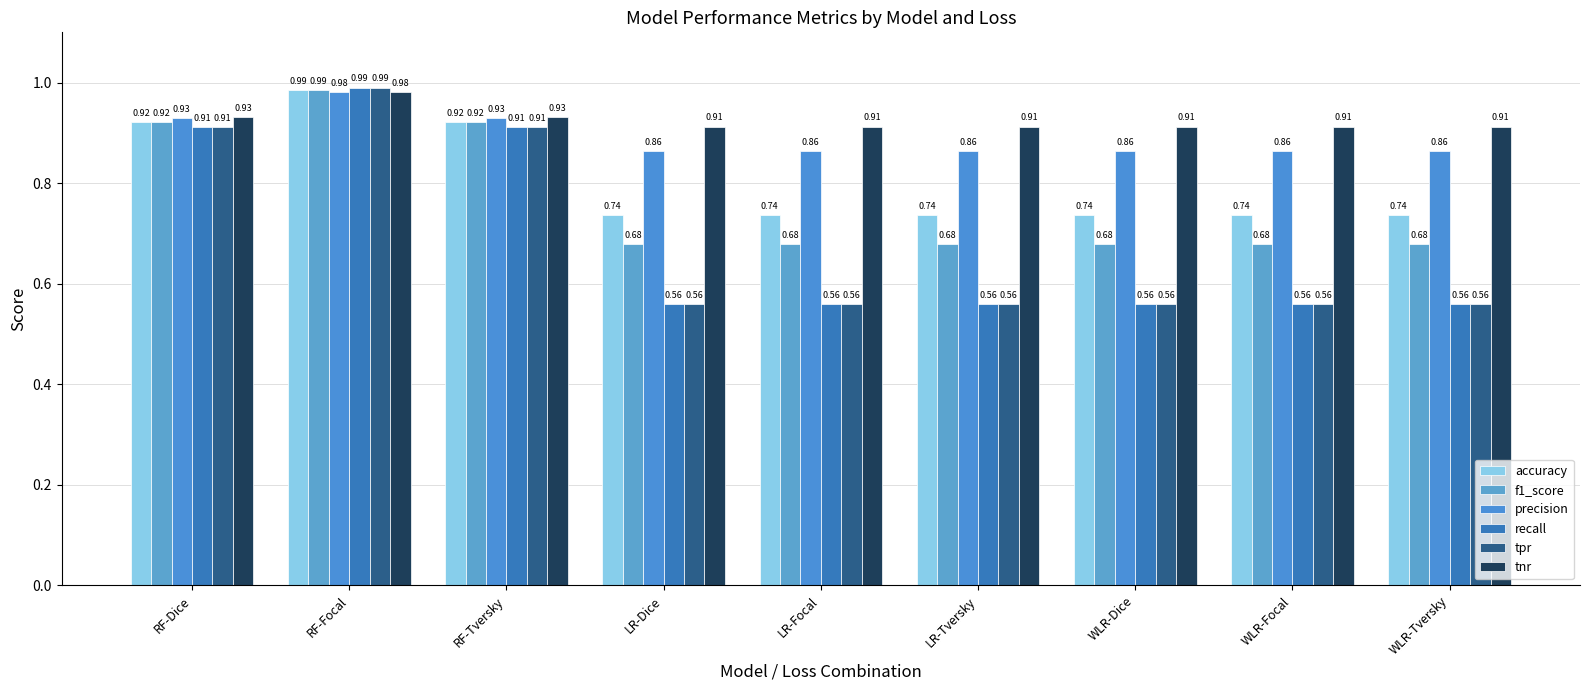

Is the value of recall at LR-Dice greater than the value of tnr at WLR-Tversky?

No